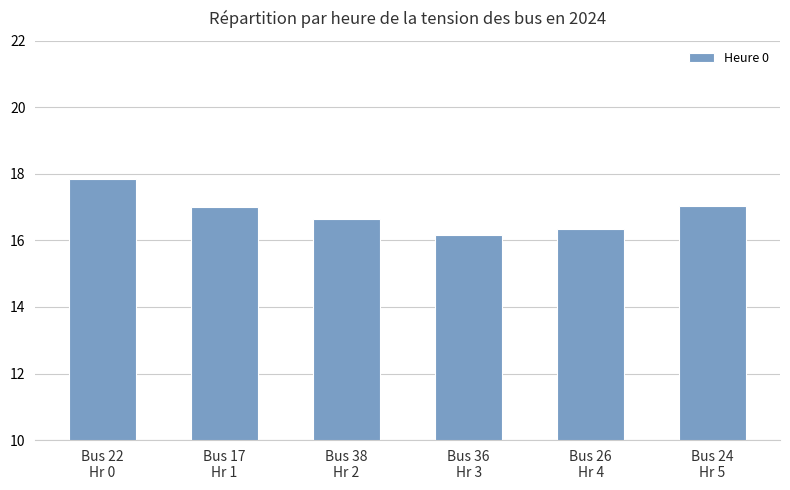

Reading left to right, list all the values displayed in this chart.

Bus 22
Hr 0=17.9	Bus 17
Hr 1=17.0	Bus 38
Hr 2=16.7	Bus 36
Hr 3=16.2	Bus 26
Hr 4=16.3	Bus 24
Hr 5=17.0